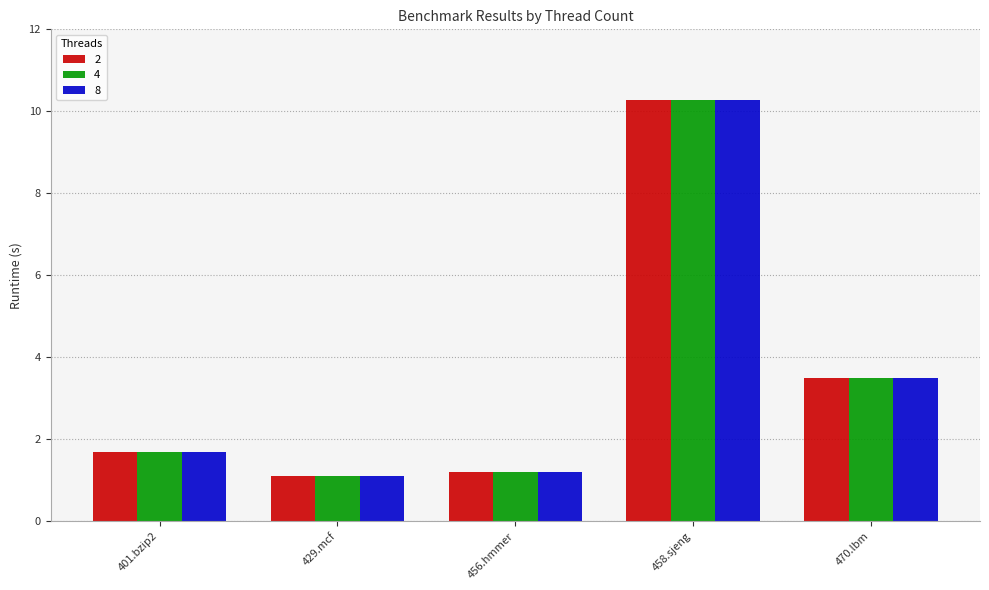

Reading right to left, list all the values displayed in this chart.

2: 470.lbm=3.5	458.sjeng=10.3	456.hmmer=1.2	429.mcf=1.1	401.bzip2=1.7
4: 470.lbm=3.5	458.sjeng=10.3	456.hmmer=1.2	429.mcf=1.1	401.bzip2=1.7
8: 470.lbm=3.5	458.sjeng=10.3	456.hmmer=1.2	429.mcf=1.1	401.bzip2=1.7